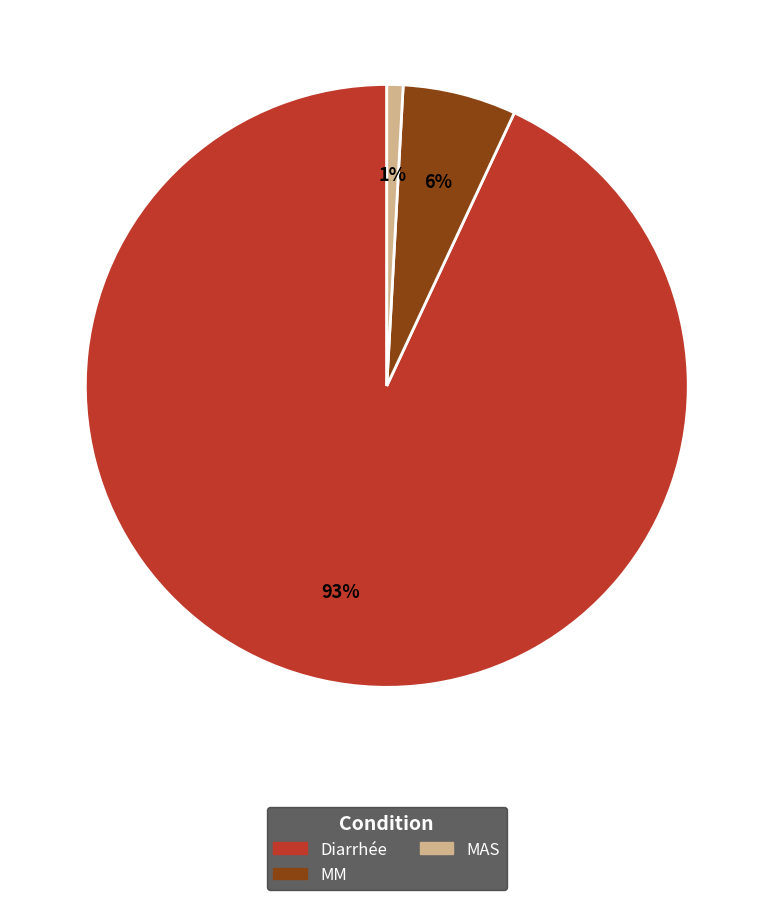

Combined, do Diarrhée and MAS account for over 50%?

Yes